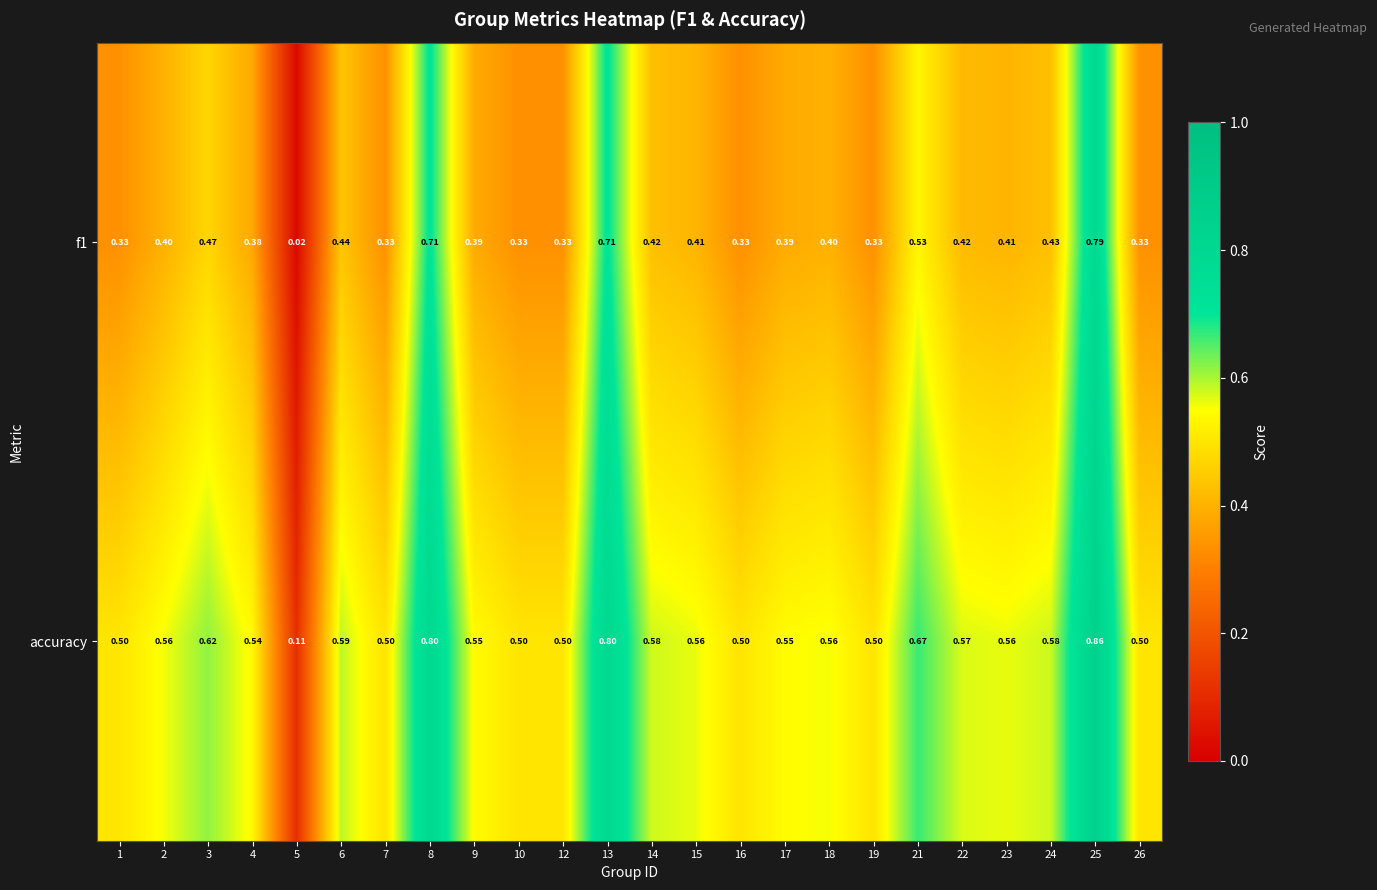

Between 5 and 23, which series saw the biggest shift?

accuracy